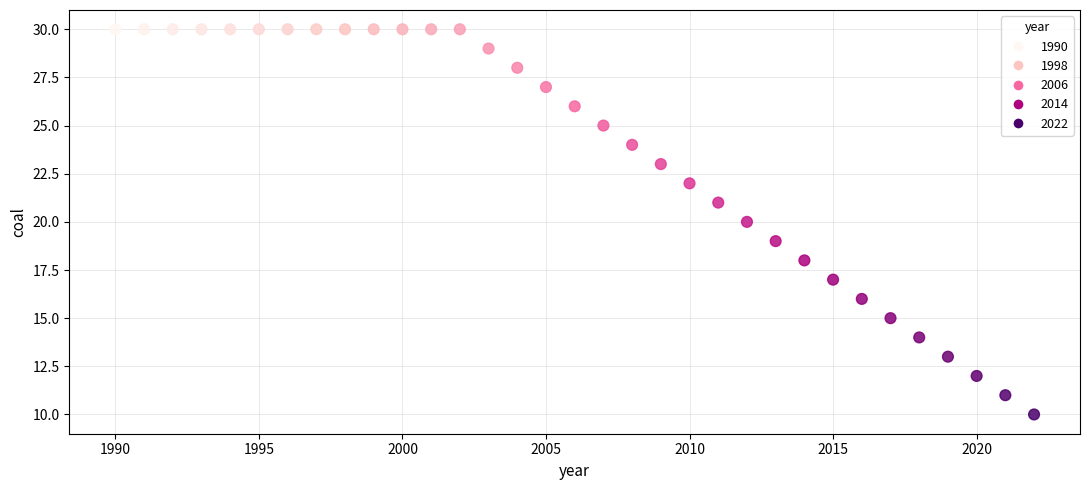

What is the range of X values (max minus min)?

32